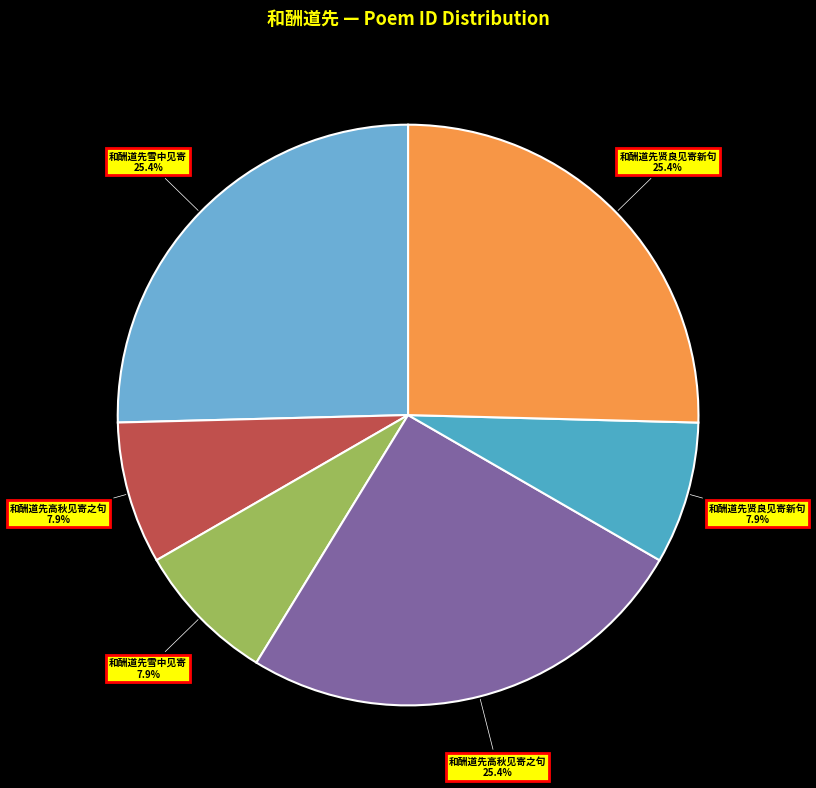

How many segments does this pie chart have?

6